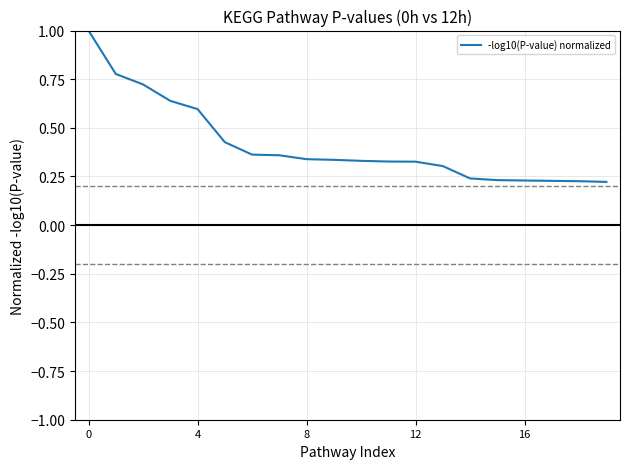

What is the maximum value shown in the chart?

1.0